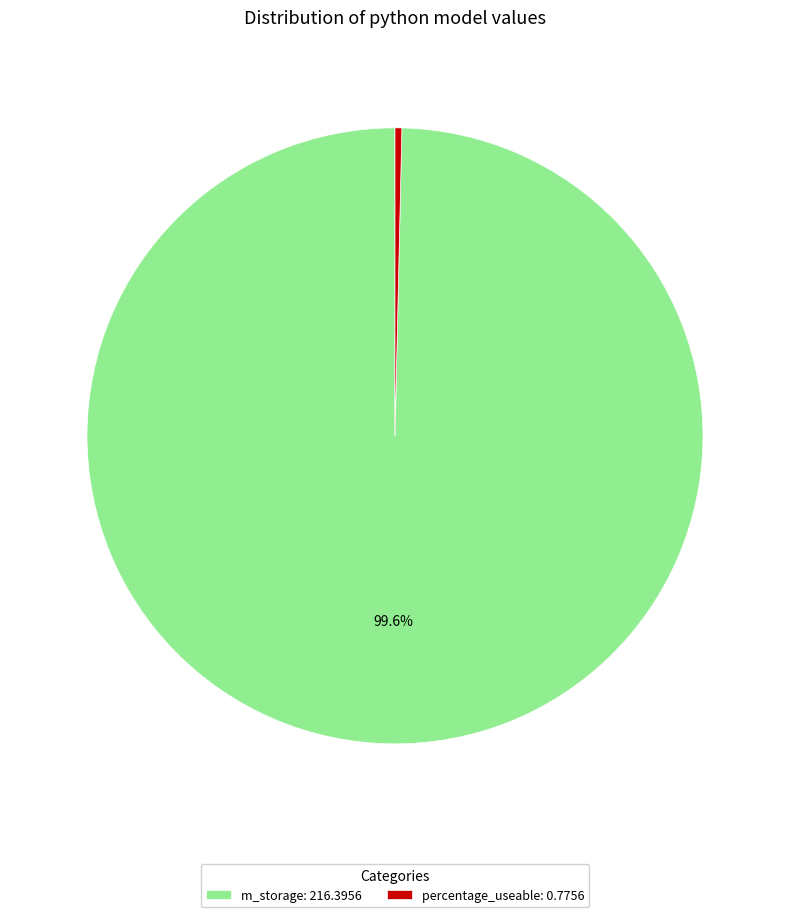

To the nearest percent, what is the difference between the largest and smallest slice percentages?

99%